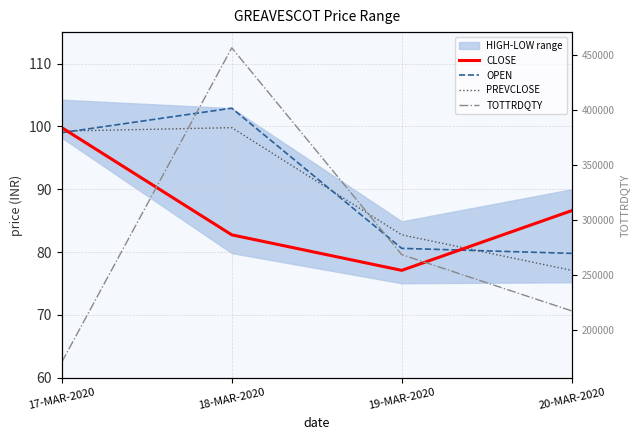

Where is the first local maximum for TOTTRDQTY?

18-MAR-2020